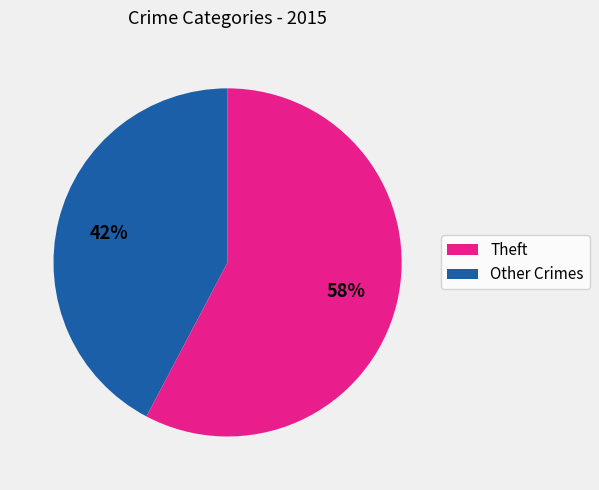

Is there any slice that represents more than half of the pie?

Yes